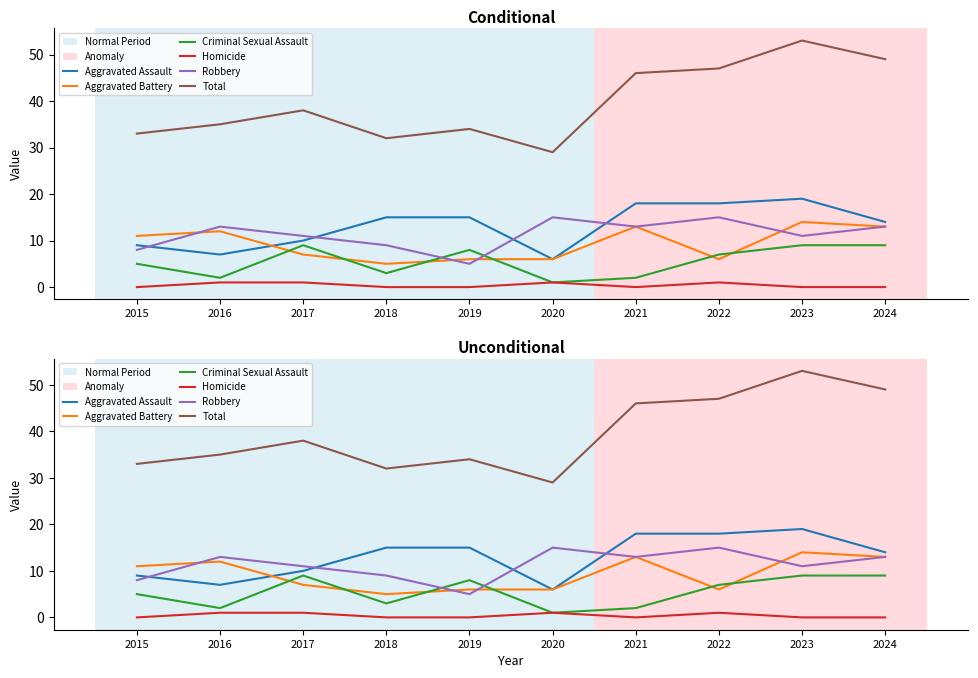

What is the sum of all Criminal Sexual Assault values?

55